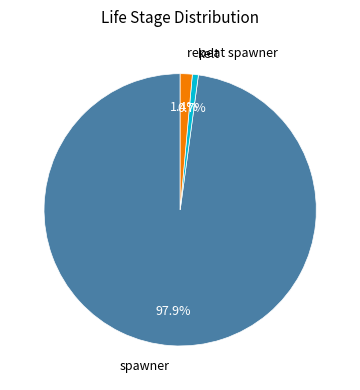

What is the smallest slice in the pie chart?

kelt